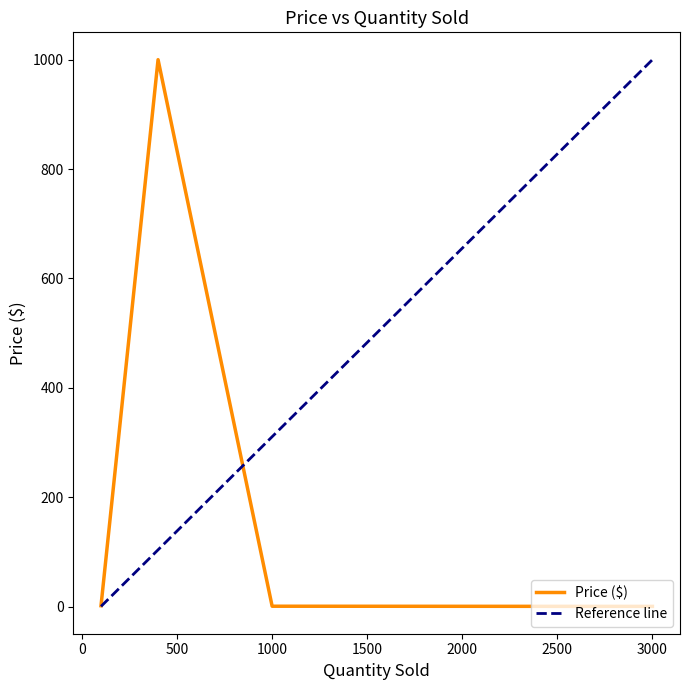

The Price ($) series shows 0.6 at 1000. True or false?

True